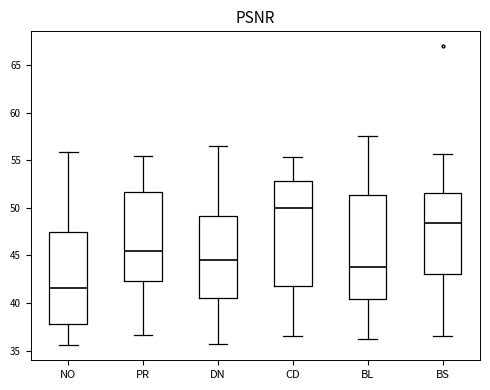

Reading left to right, read every box against the y-axis: the position of its median line, the range the box covers, and the ends of its whiskers. The values are not printed on the chart, so give them approximately, as read against the axis.

NO: median 41.5, box 38.0 to 47.5, whiskers 35.5 to 56.0
PR: median 45.5, box 42.5 to 51.5, whiskers 36.5 to 55.5
DN: median 44.5, box 40.5 to 49.0, whiskers 35.5 to 56.5
CD: median 50.0, box 41.5 to 53.0, whiskers 36.5 to 55.5
BL: median 44.0, box 40.5 to 51.5, whiskers 36.0 to 57.5
BS: median 48.5, box 43.0 to 51.5, whiskers 36.5 to 55.5